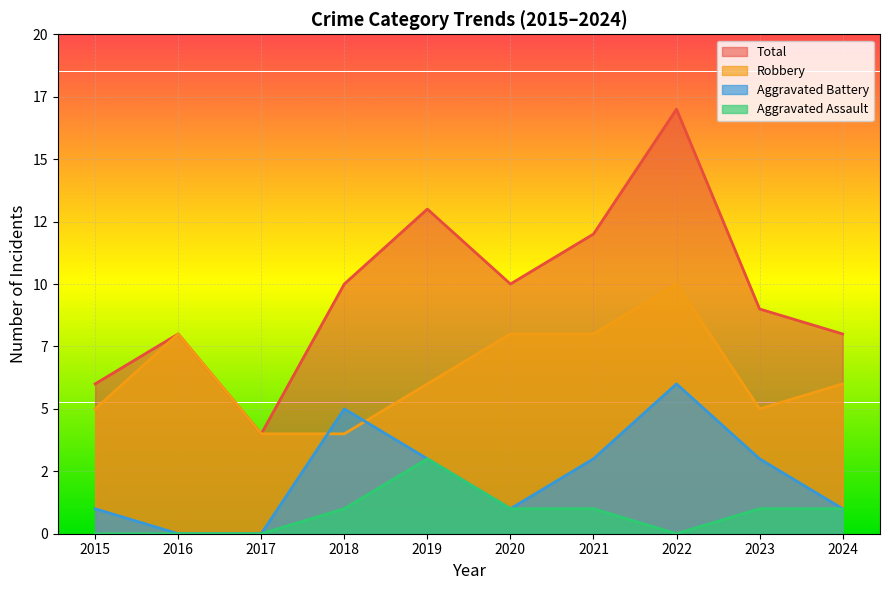

Does the chart display data point markers on the line(s)?

No